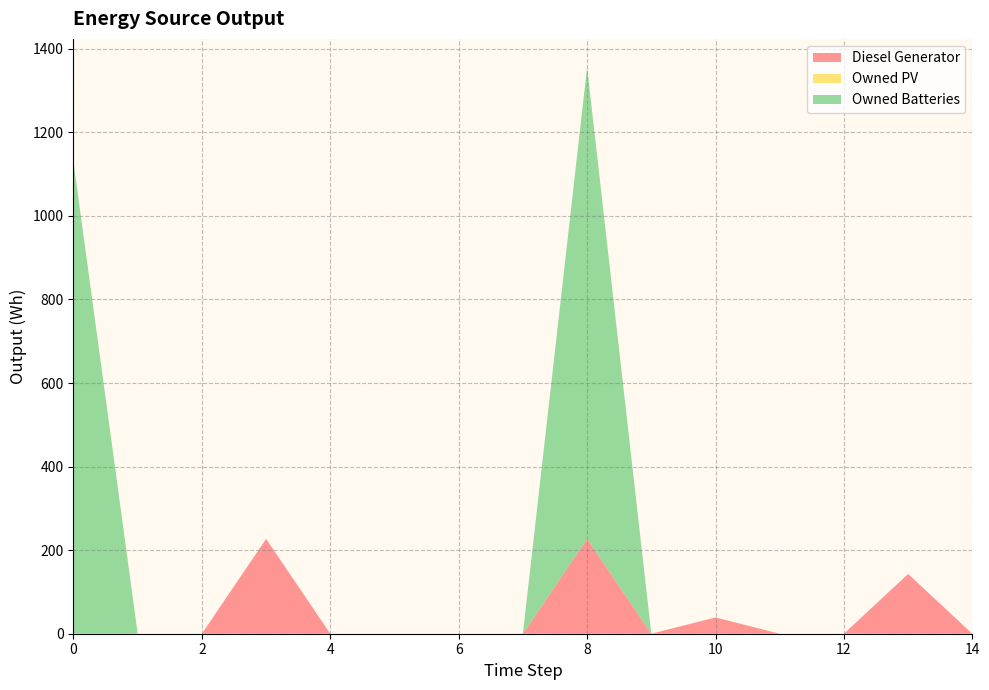

Reading left to right, extract all data points from this chart.

Diesel Generator: 0=0	1=0	2=0	3=227	4=0	5=0	6=0	7=0	8=227	9=0	10=39	11=0	12=0	13=143	14=0
Owned PV: 0=0	1=0	2=0	3=0	4=0	5=0	6=0	7=0	8=0	9=0	10=0	11=0	12=0	13=0	14=0
Owned Batteries: 0=1129	1=0	2=0	3=0	4=0	5=0	6=0	7=0	8=1129	9=0	10=0	11=0	12=0	13=0	14=0